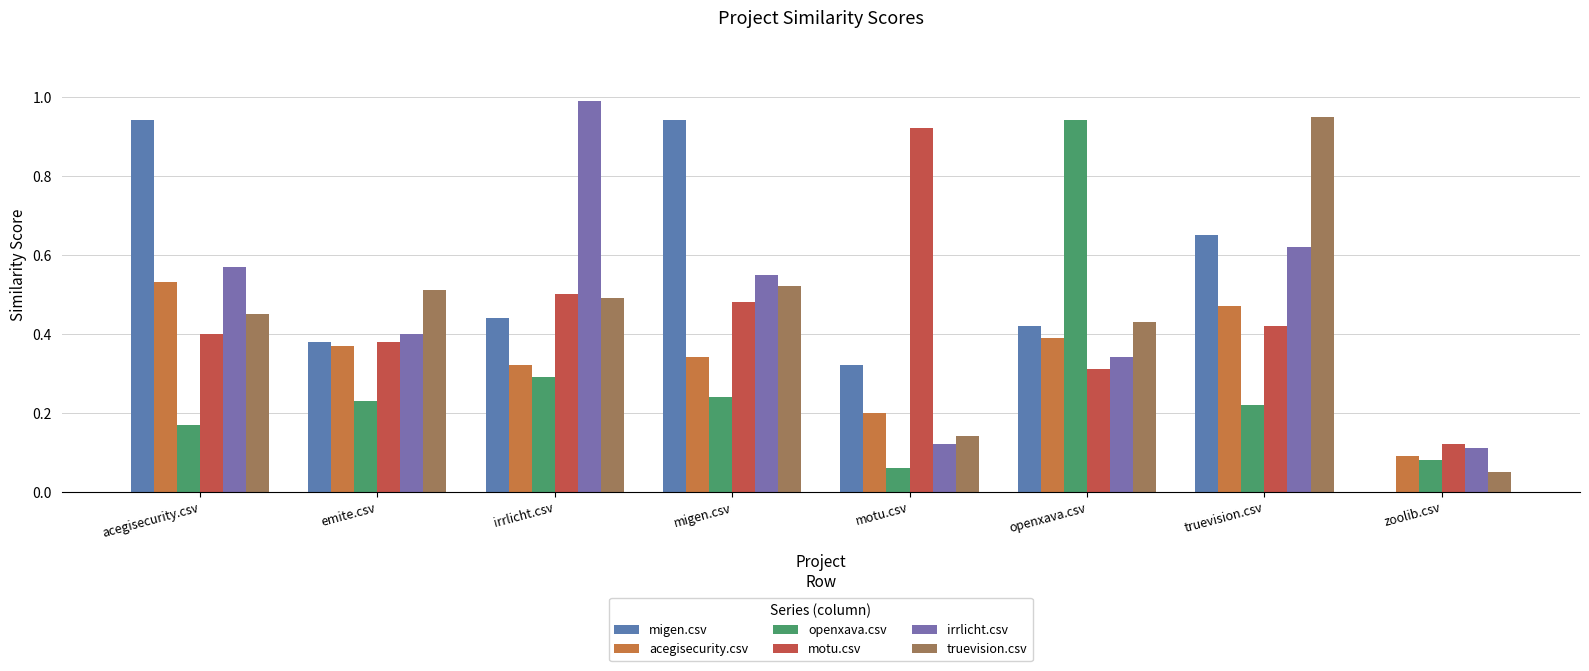

List the series in order of their peak value, lowest first.

acegisecurity.csv, motu.csv, migen.csv, openxava.csv, truevision.csv, irrlicht.csv